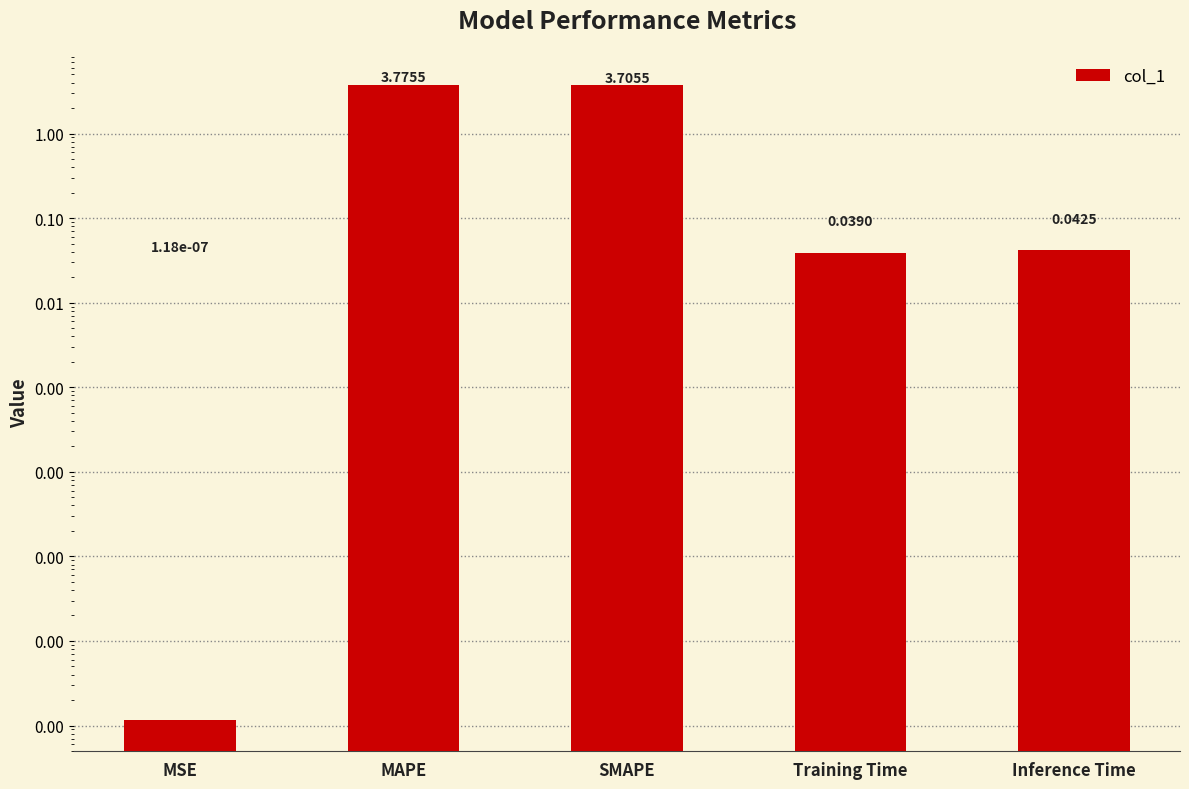

Is it true that the value at MAPE is 3.8?

True